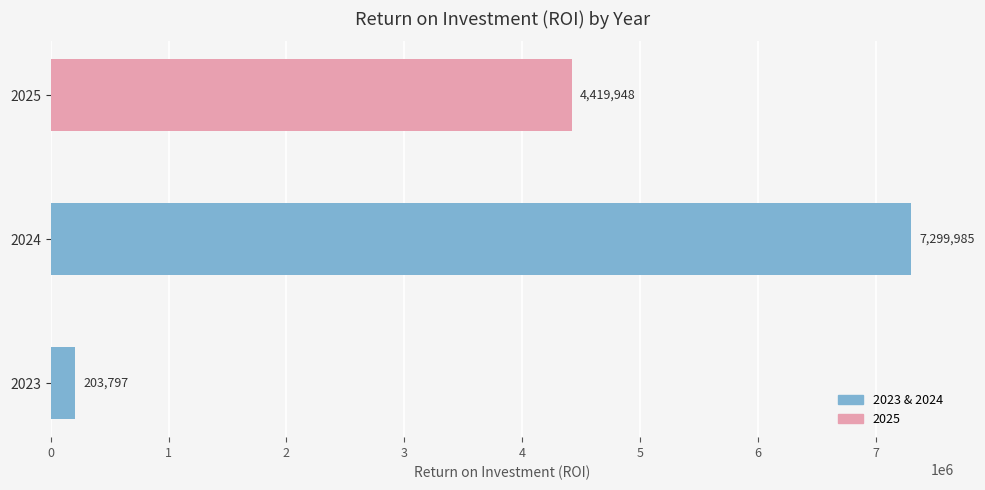

The chart shows a value of 7299984.8 at 2024. True or false?

True